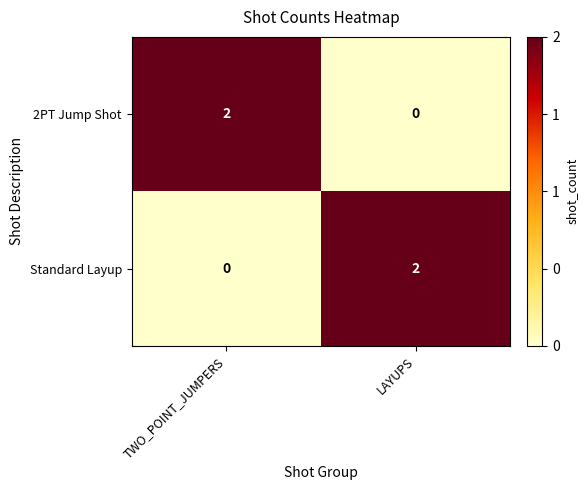

What is the difference between the highest and lowest values at TWO_POINT_JUMPERS?

2